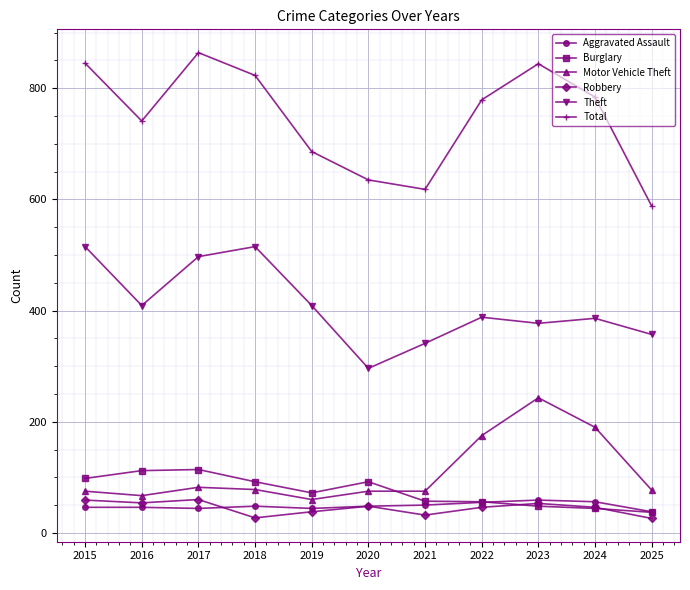

What is the total value across all series at 2018?

1583